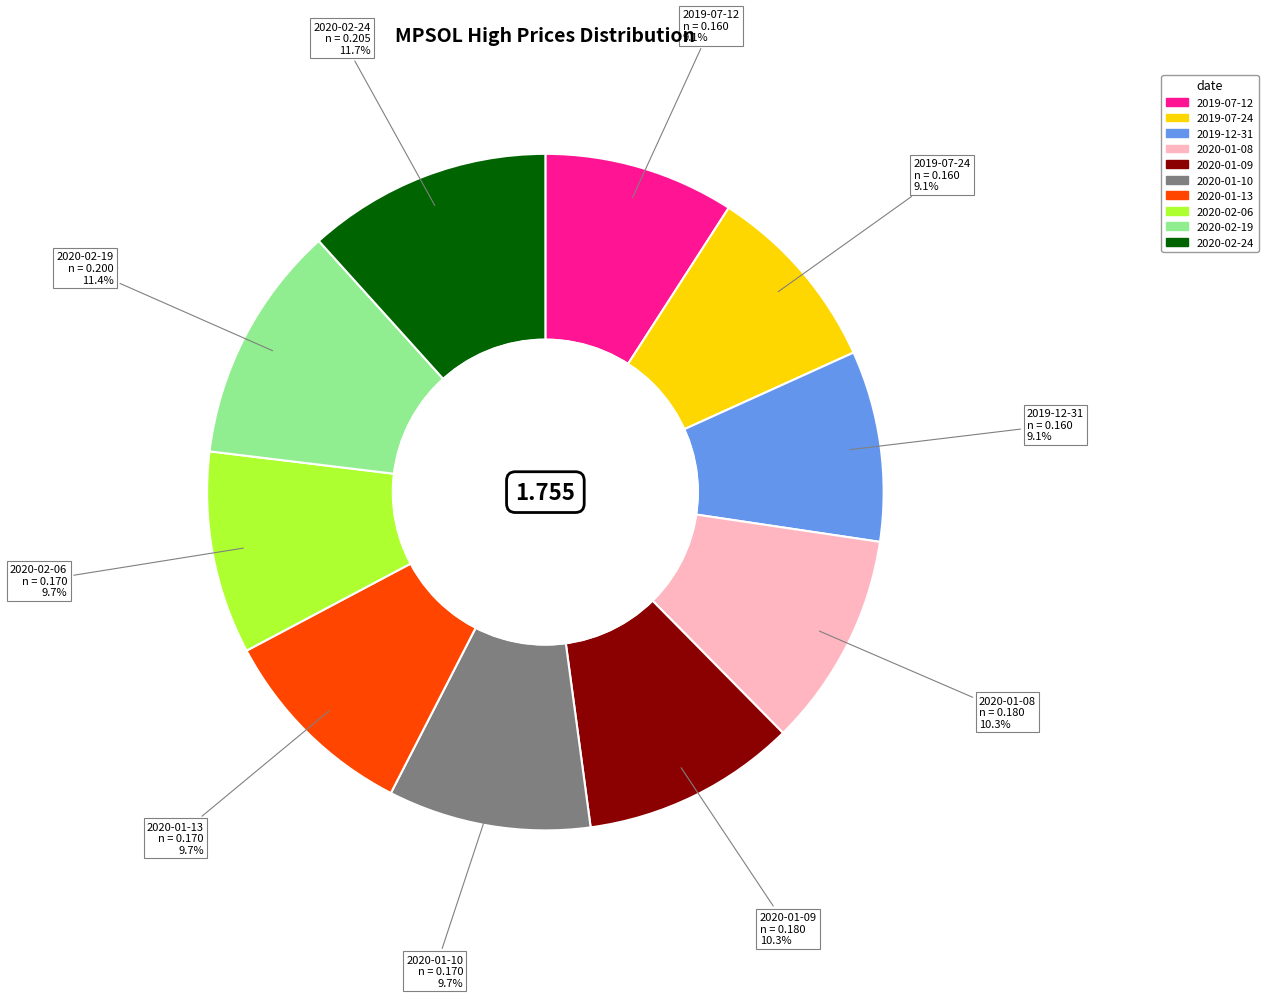

True or false: 2020-01-09 accounts for 1% of the total.

False